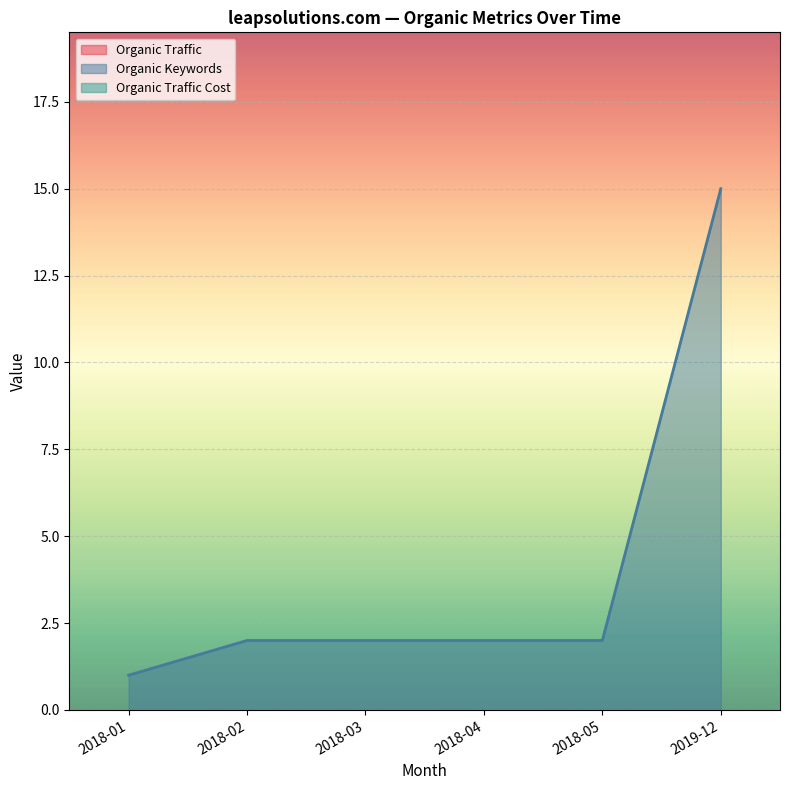

What position from the left is 2018-01?

1